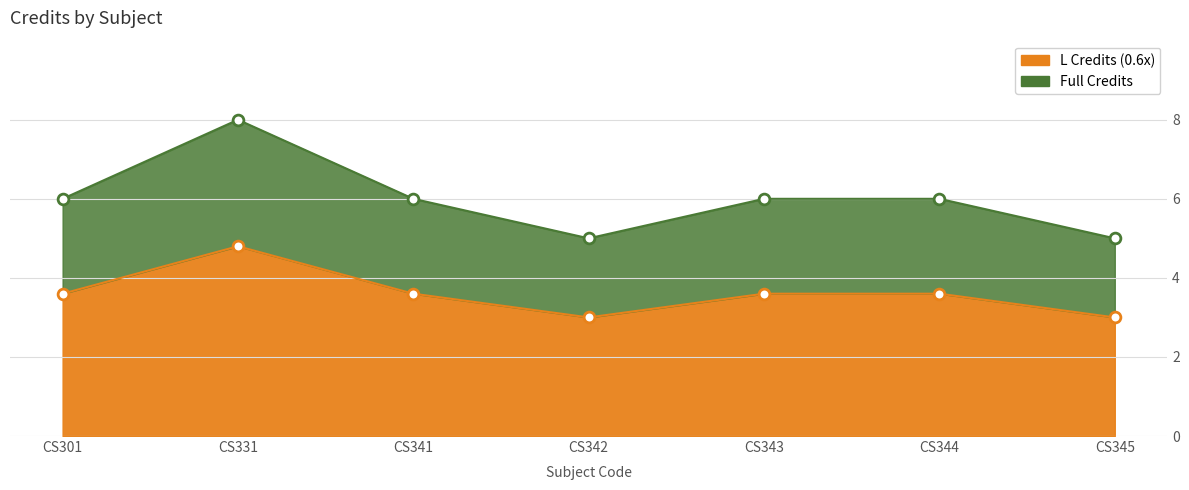

Between CS342 and CS341, which is larger?

CS341